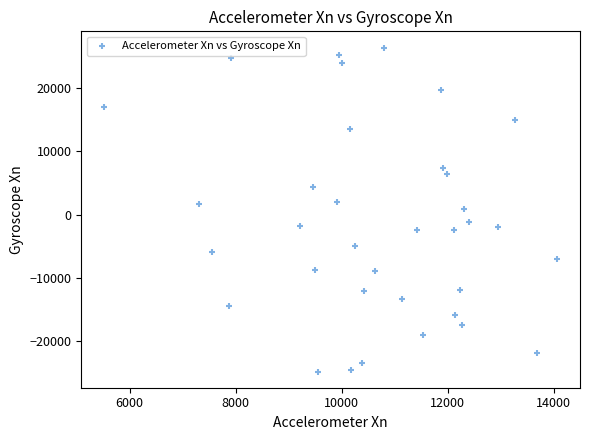

What is the range of X values (max minus min)?

8552